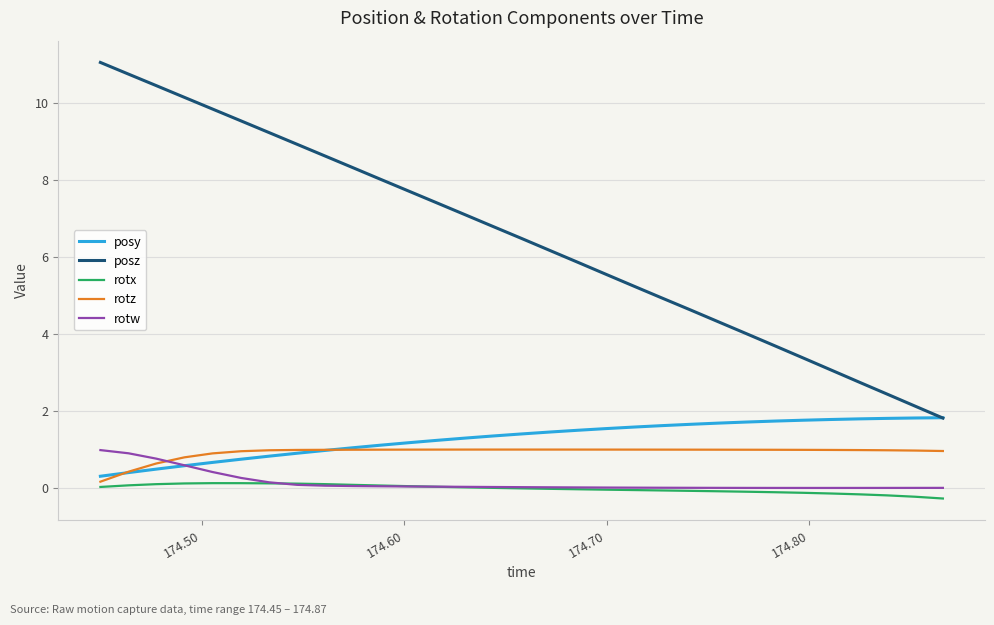

What is the minimum value for posz?

1.8